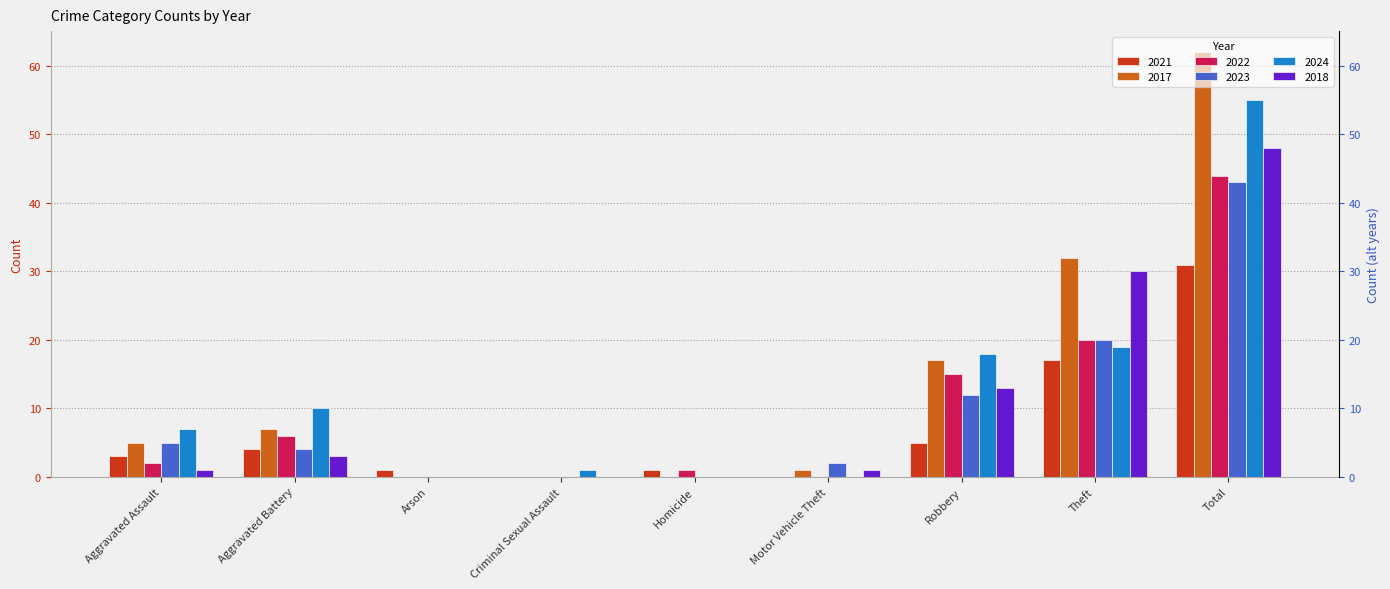

Which series changed the most between Arson and Robbery?

2024